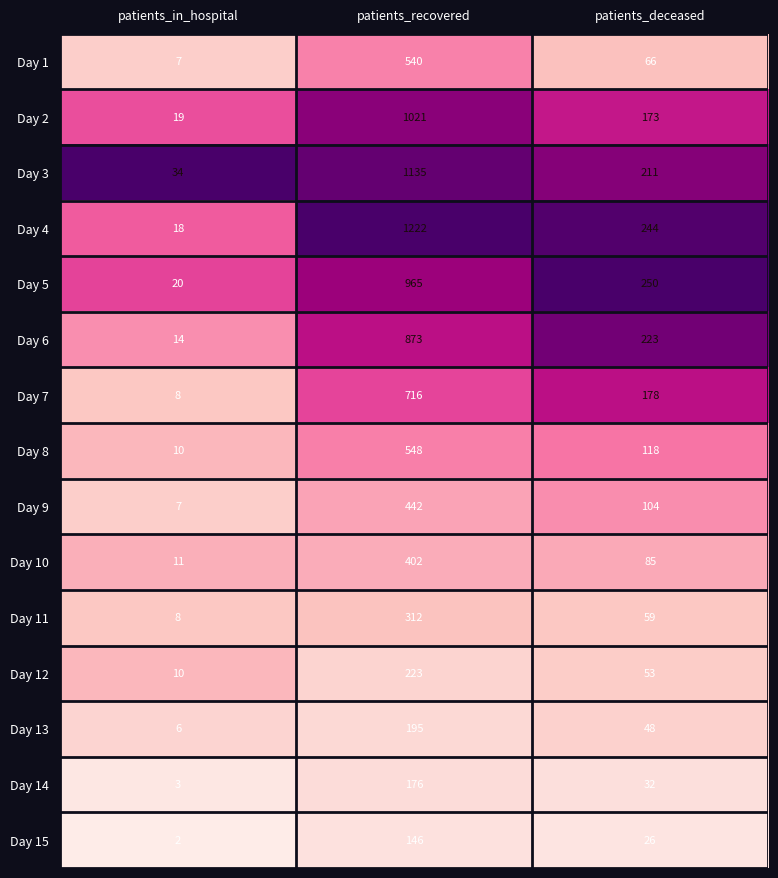

The value of Day 11 at patients_recovered is 434. True or false?

False